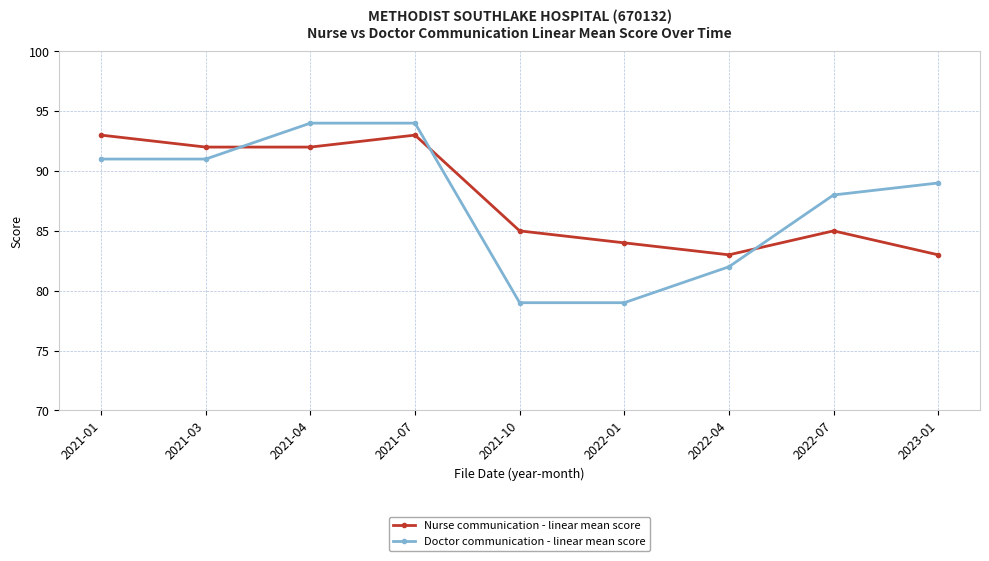

True or false: Doctor communication - linear mean score and Nurse communication - linear mean score intersect in this chart.

True